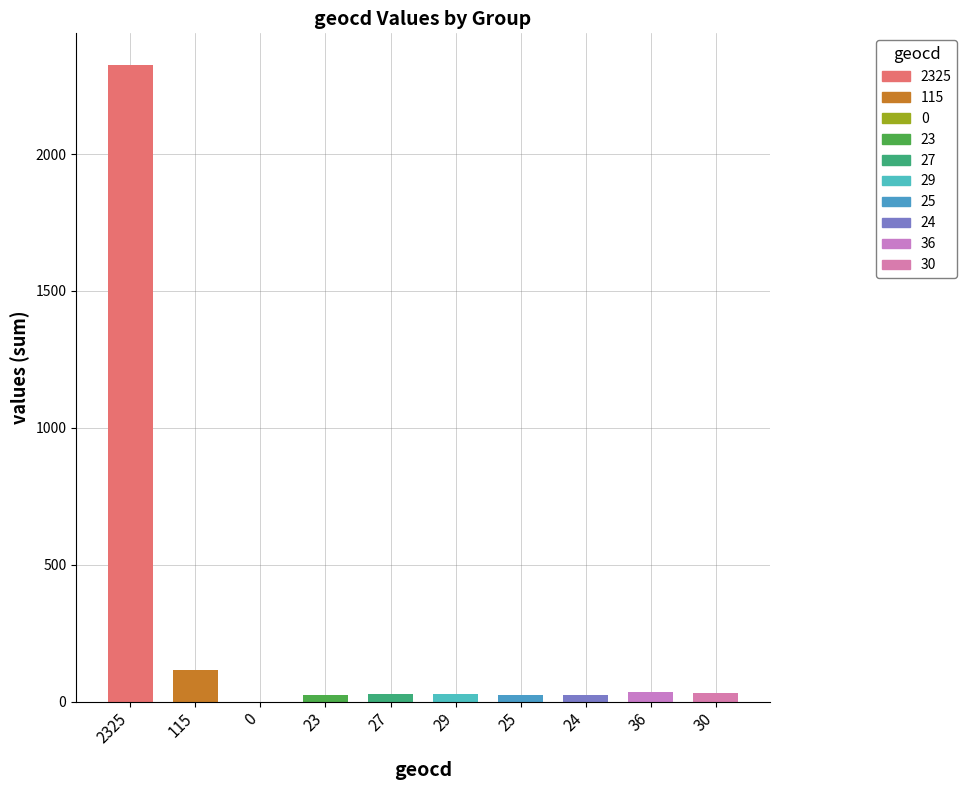

What value does the data have at 27?

27